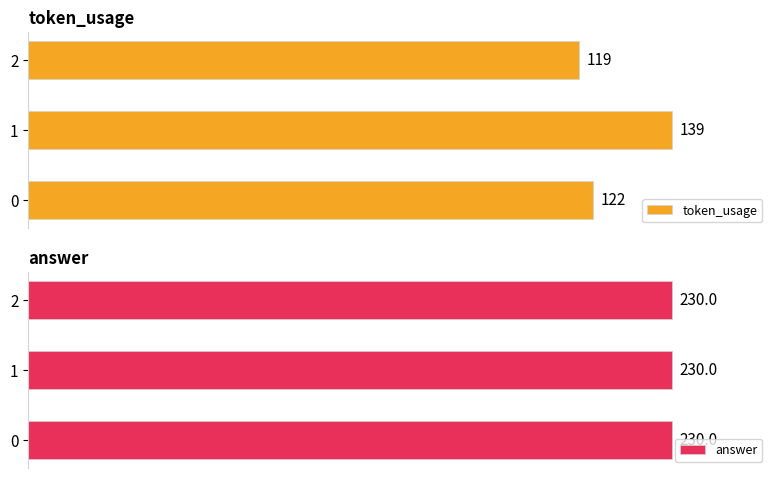

Is it true that token_usage equals 219.5 at 1?

False